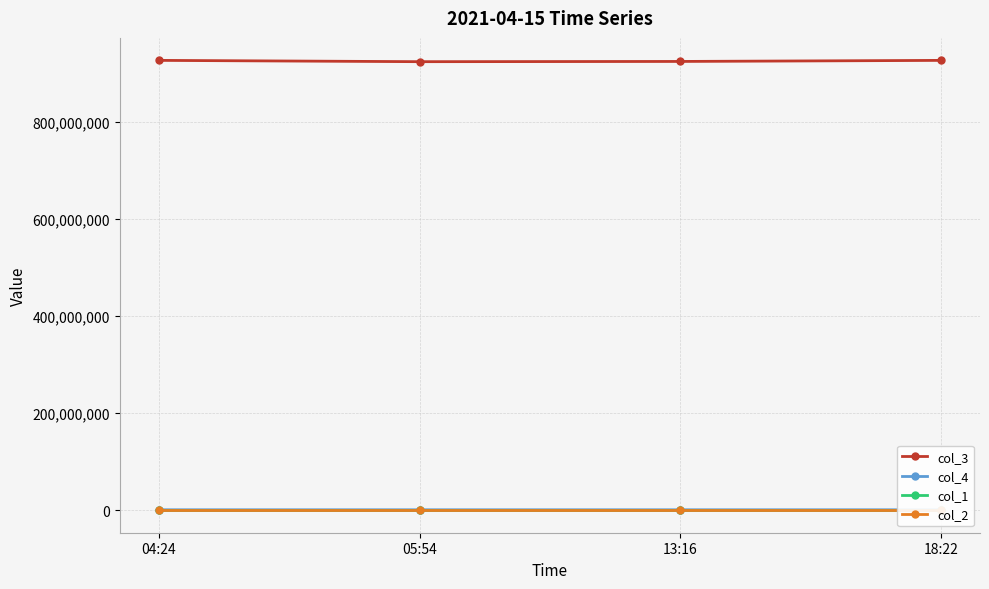

Is it true that col_4 equals 1366289 at 05:54?

False